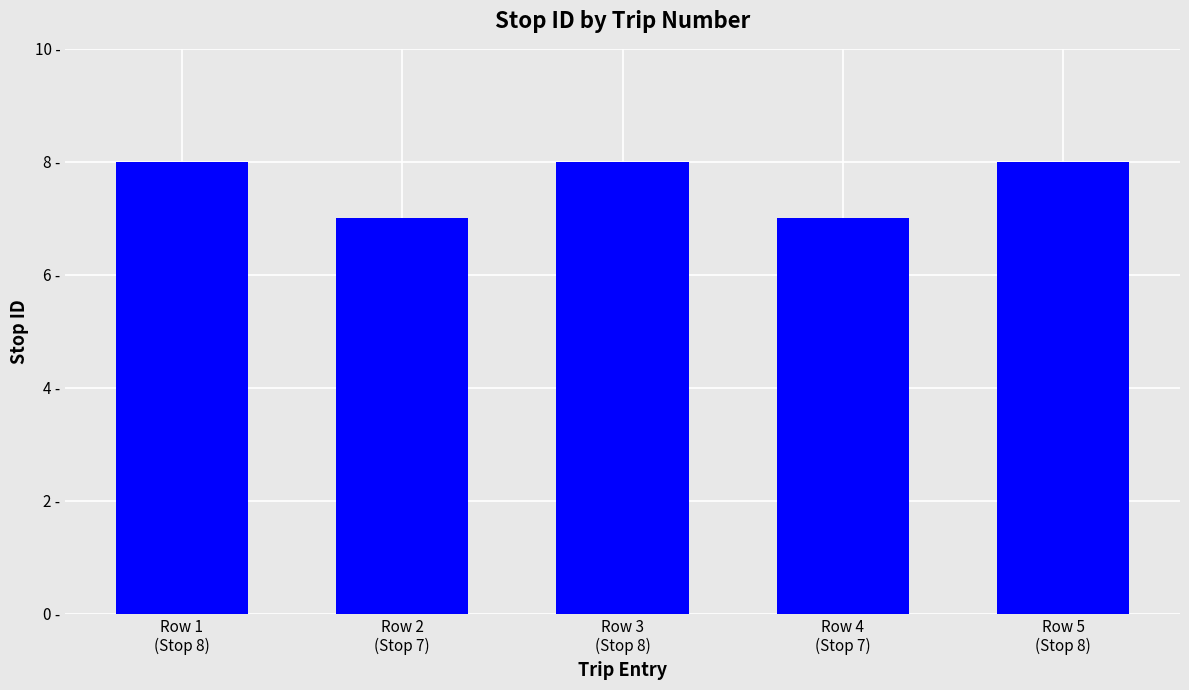

What is the value of the 5th bar from the left?

8